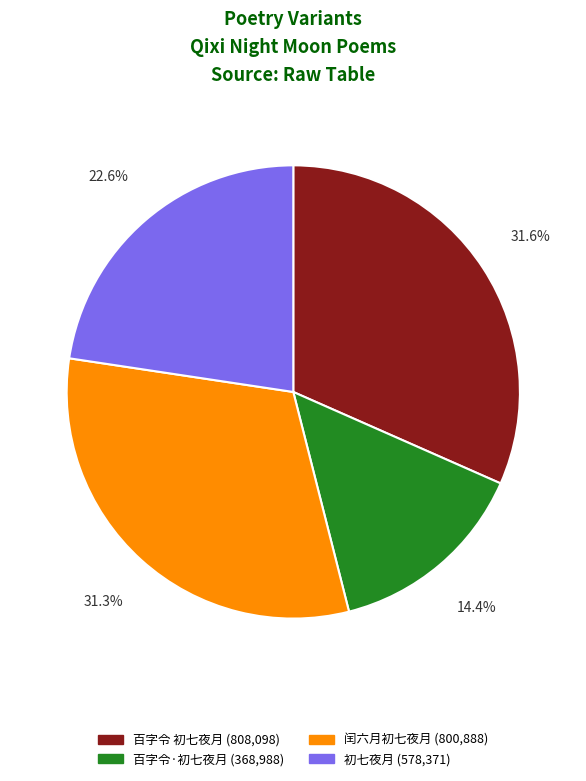

Between 闰六月初七夜月 and 百字令·初七夜月, which is larger?

闰六月初七夜月